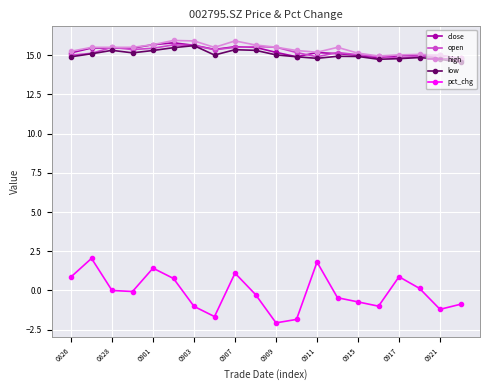

At how many categories does at least one series exceed 3?

20